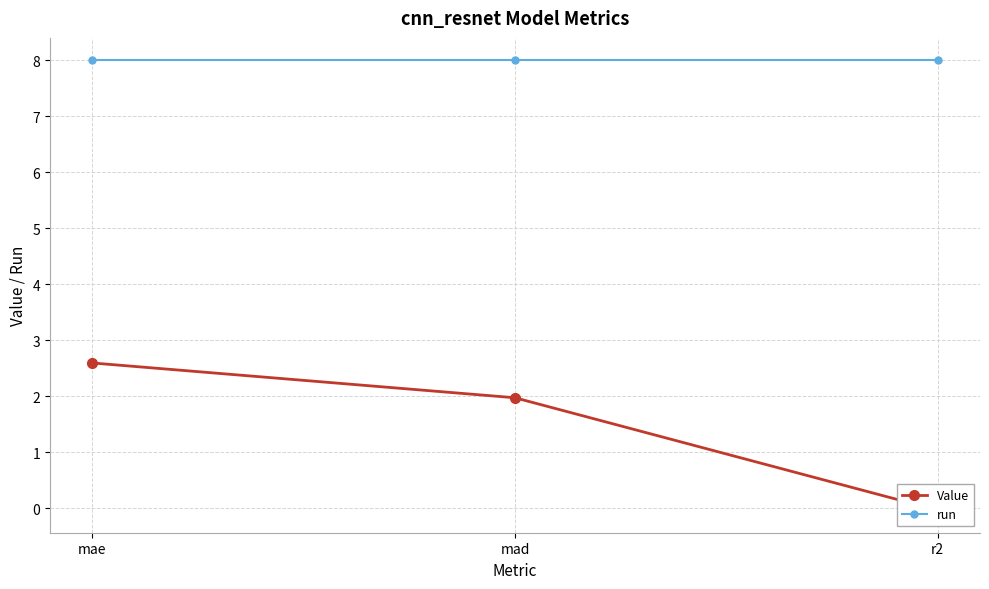

At which category is the sum across all series the highest?

mae